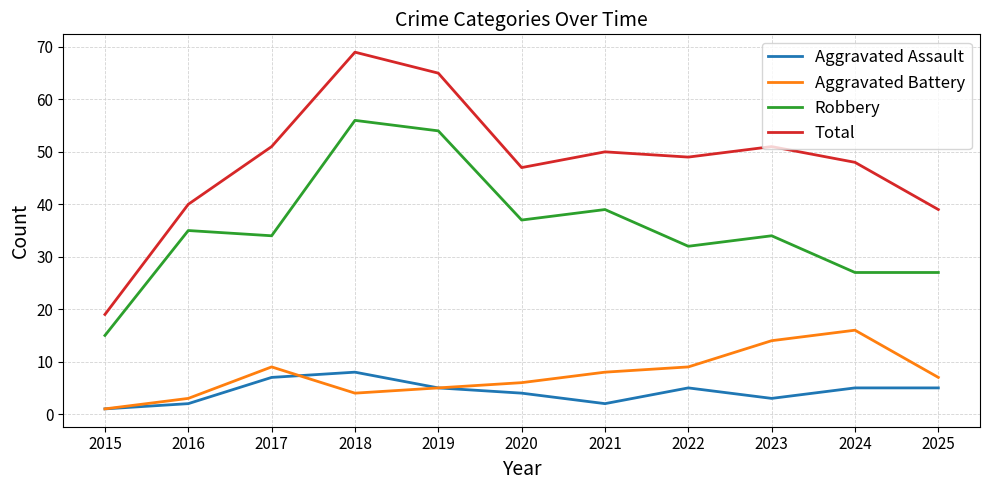

True or false: Robbery has a value of 51 at 2016.

False